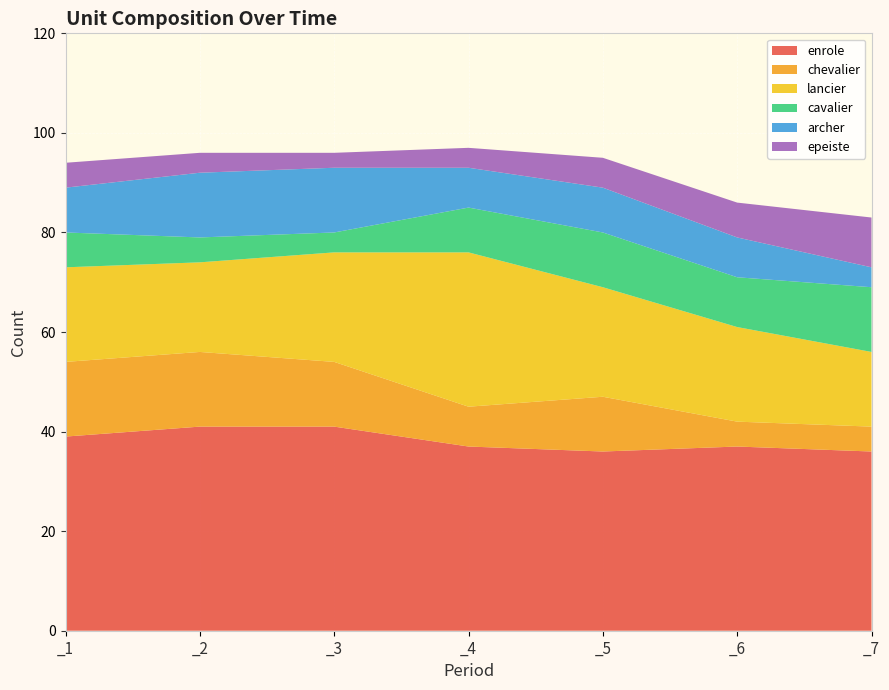

Reading left to right, what are all the values shown in this chart?

enrole: _1=39	_2=41	_3=41	_4=37	_5=36	_6=37	_7=36
chevalier: _1=15	_2=15	_3=13	_4=8	_5=11	_6=5	_7=5
lancier: _1=19	_2=18	_3=22	_4=31	_5=22	_6=19	_7=15
cavalier: _1=7	_2=5	_3=4	_4=9	_5=11	_6=10	_7=13
archer: _1=9	_2=13	_3=13	_4=8	_5=9	_6=8	_7=4
epeiste: _1=5	_2=4	_3=3	_4=4	_5=6	_6=7	_7=10